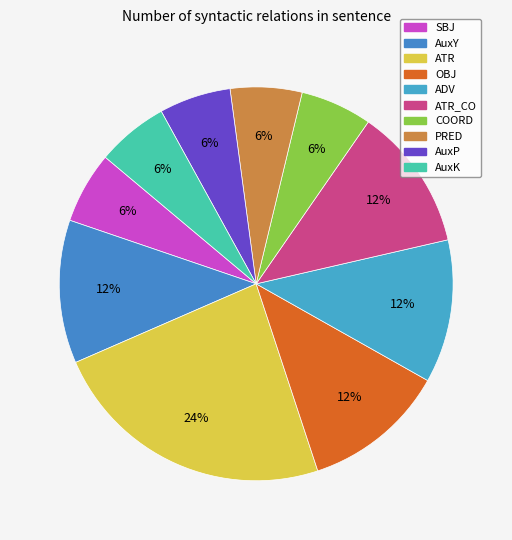

What is the largest slice in the pie chart?

ATR